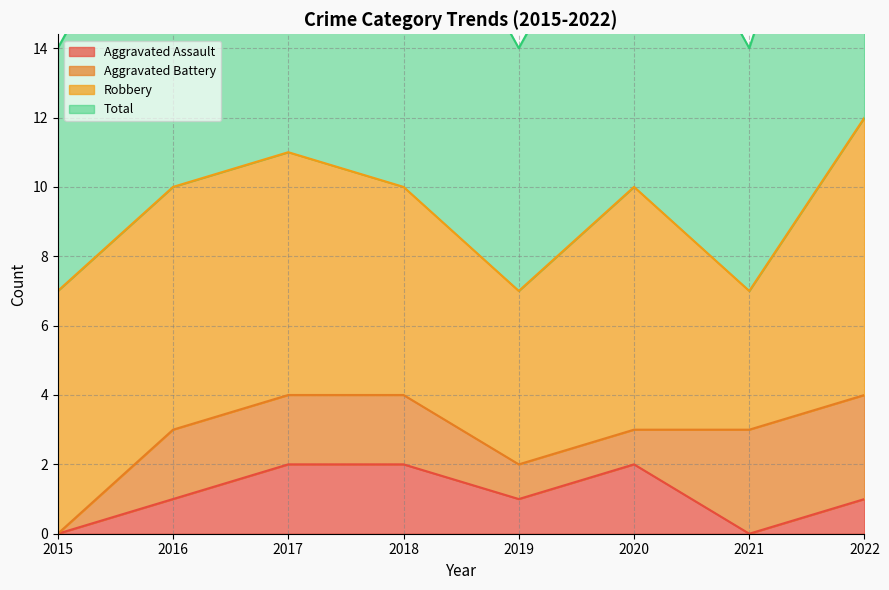

True or false: Aggravated Assault and Total intersect in this chart.

False